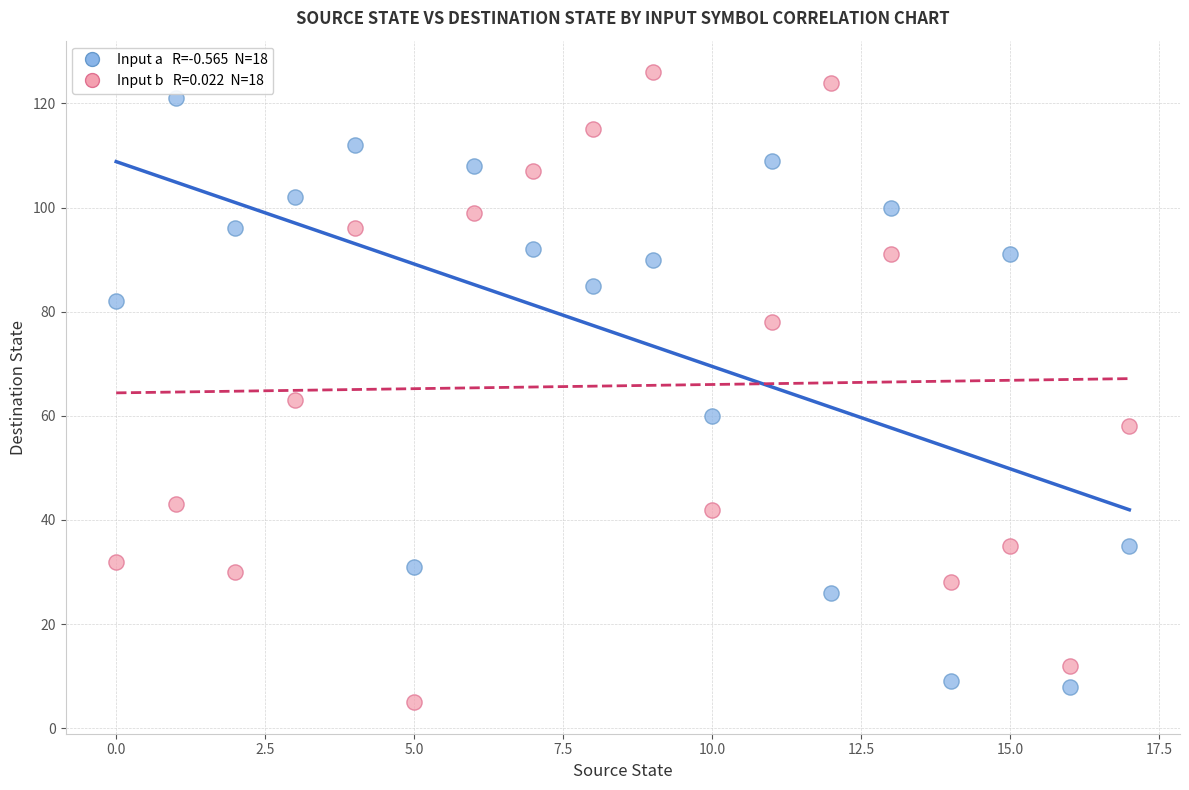

Across all series, what Y value is closest to 65?

63